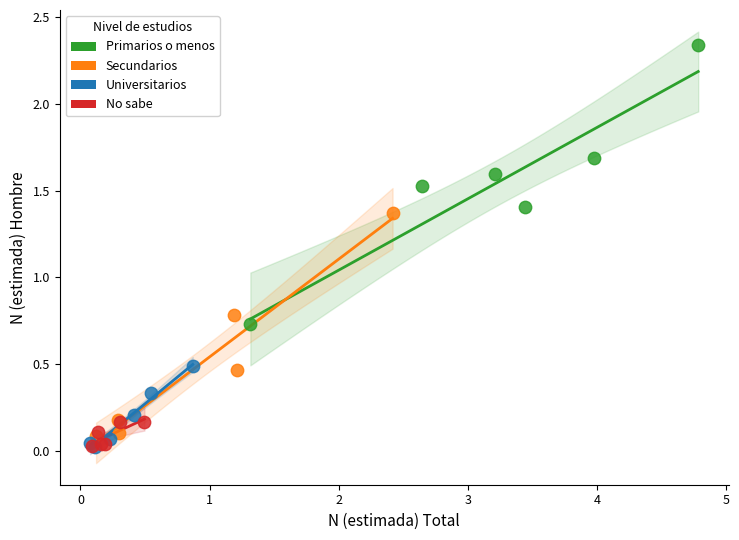

What are all the series names shown in the legend?

Primarios o menos, Secundarios, Universitarios, No sabe